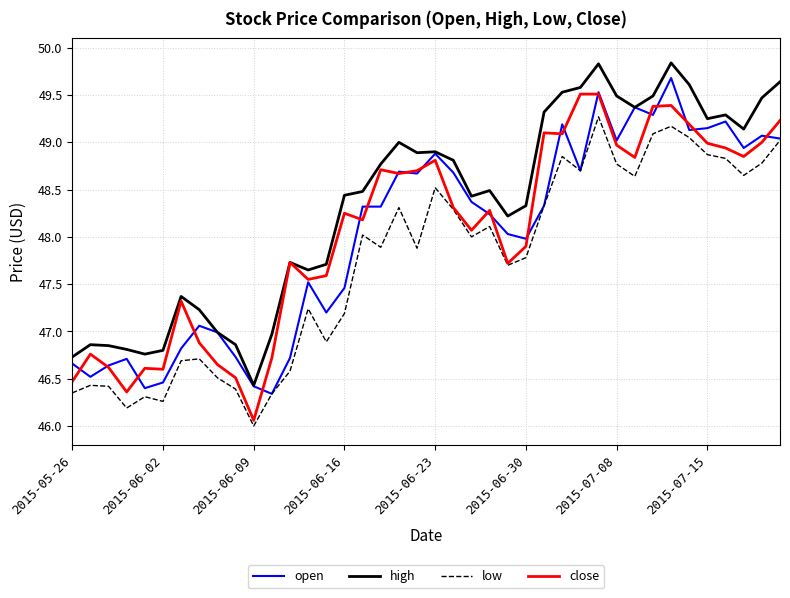

What is the highest value of the open series?

49.7